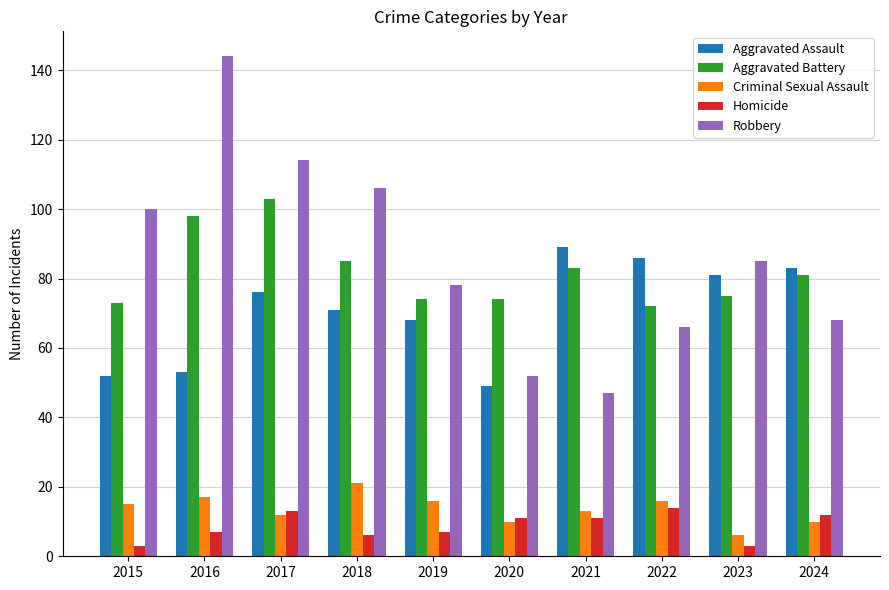

Count the number of categories in the chart.

10